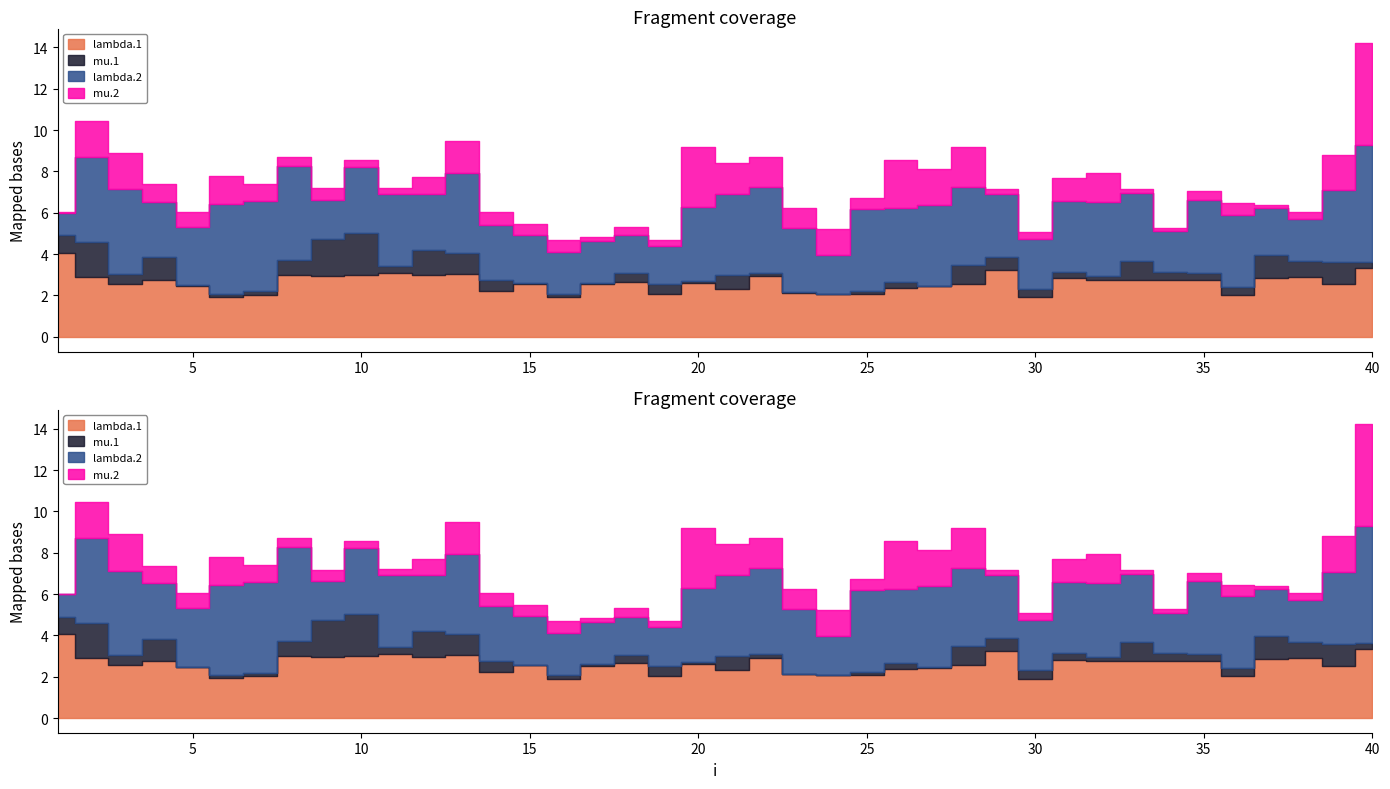

What is the difference between the mu.2 values at 18 and 14?

0.2